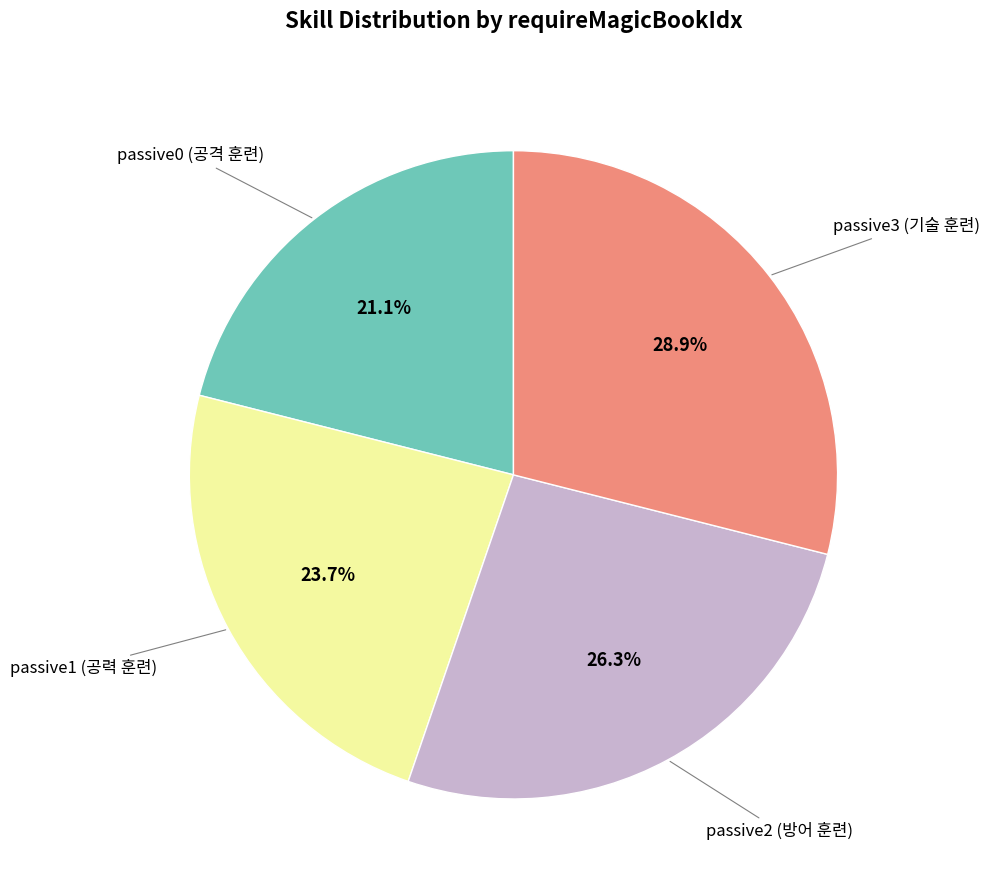

Is there a majority slice in this chart?

No